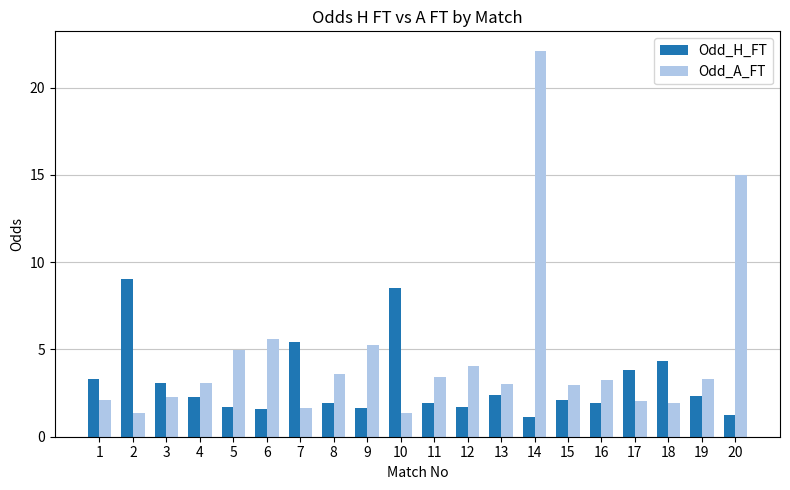

List the series in order of their peak value, highest first.

Odd_A_FT, Odd_H_FT